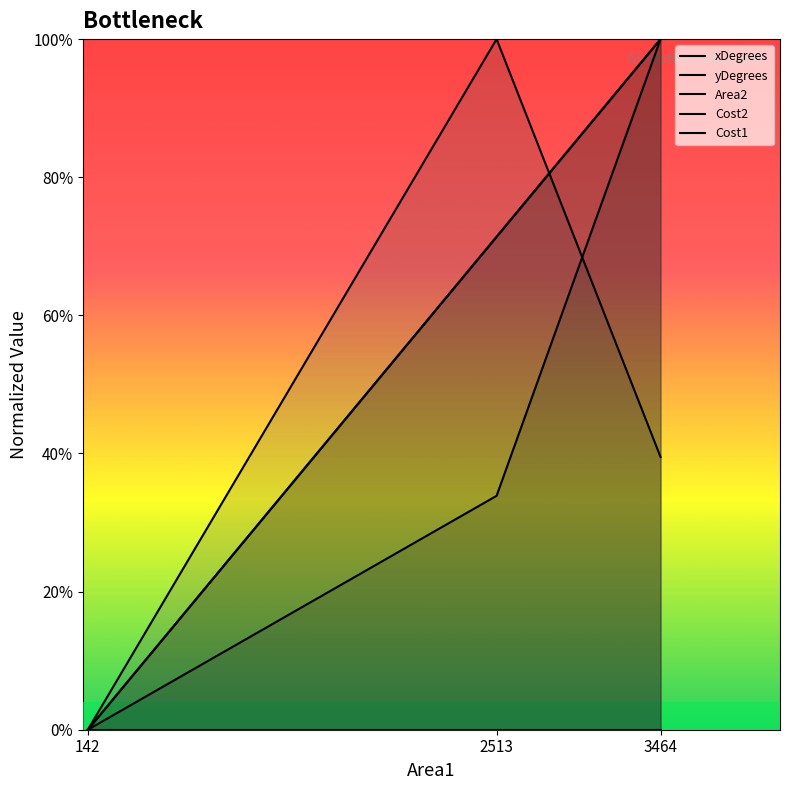

How many positive values does the yDegrees series have?

2